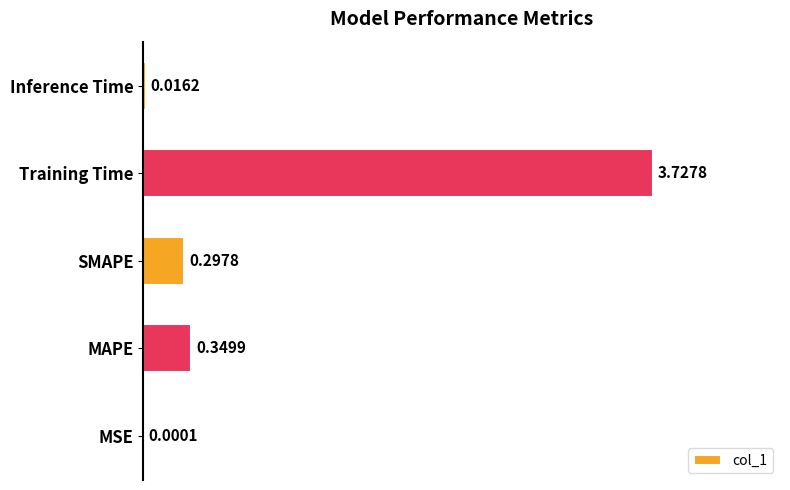

What is the change in value from SMAPE to Training Time?

+3.4